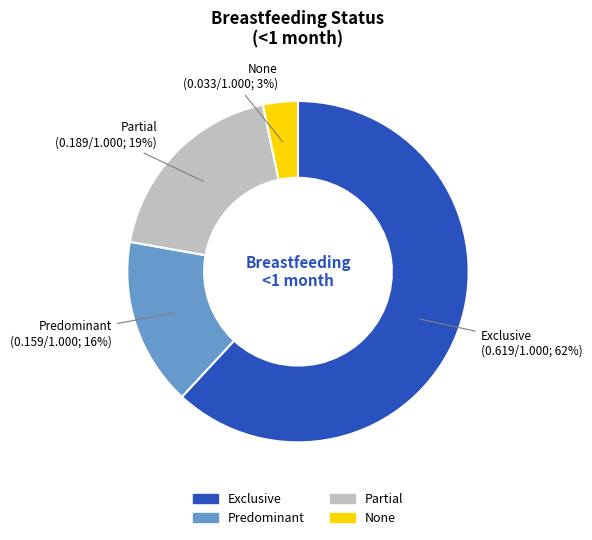

Rank the categories by value from lowest to highest.

None, Predominant, Partial, Exclusive